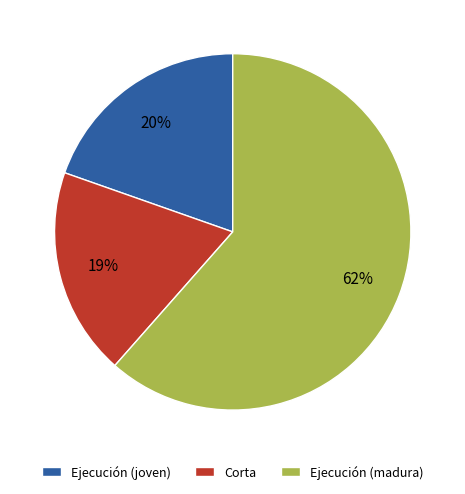

How many slices are in this pie chart?

3